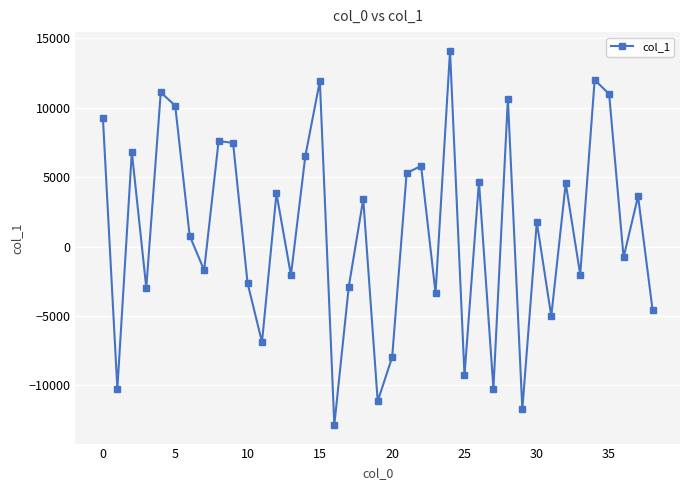

What is the difference between the maximum and minimum values?

26969.5